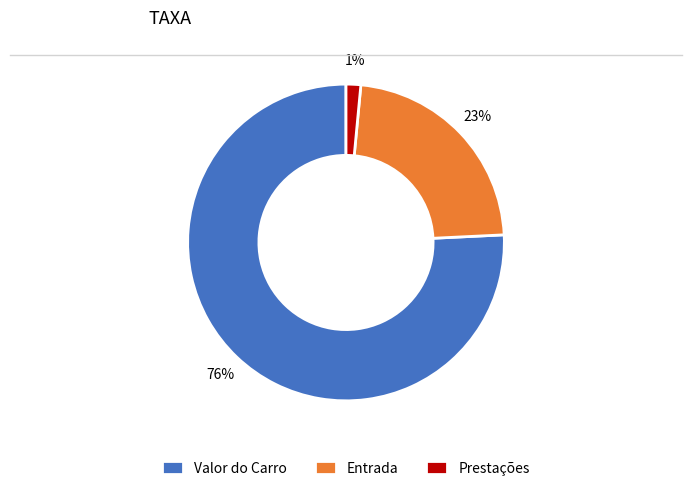

Between Valor do Carro and Entrada, which is larger?

Valor do Carro